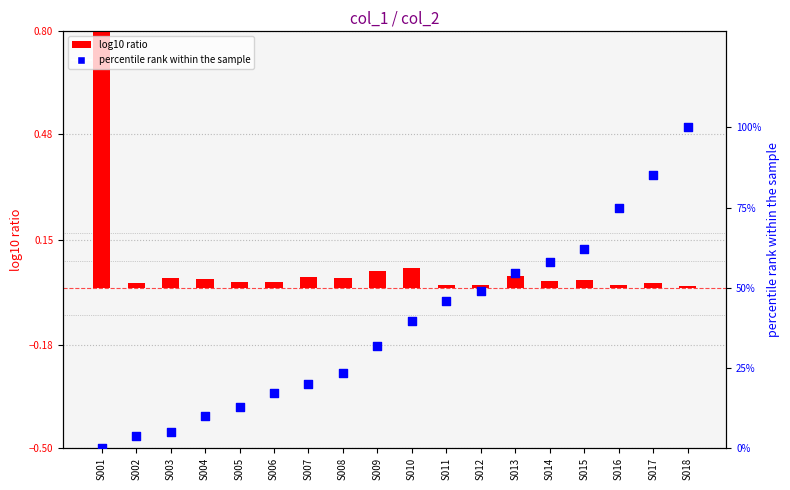

Which series has the largest Y range (max minus min)?

percentile rank within the sample